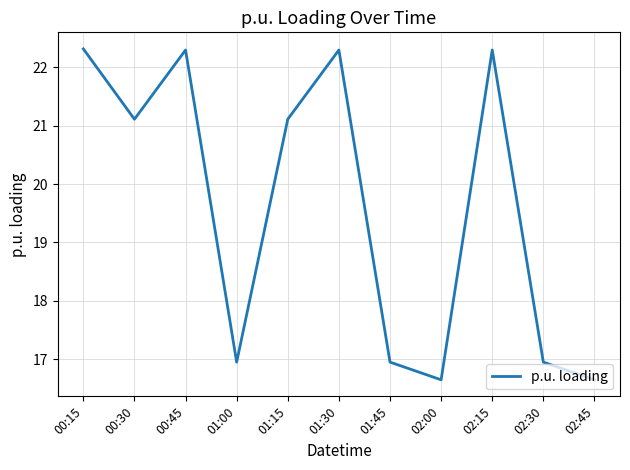

At which category does the data reach its first local valley?

00:30